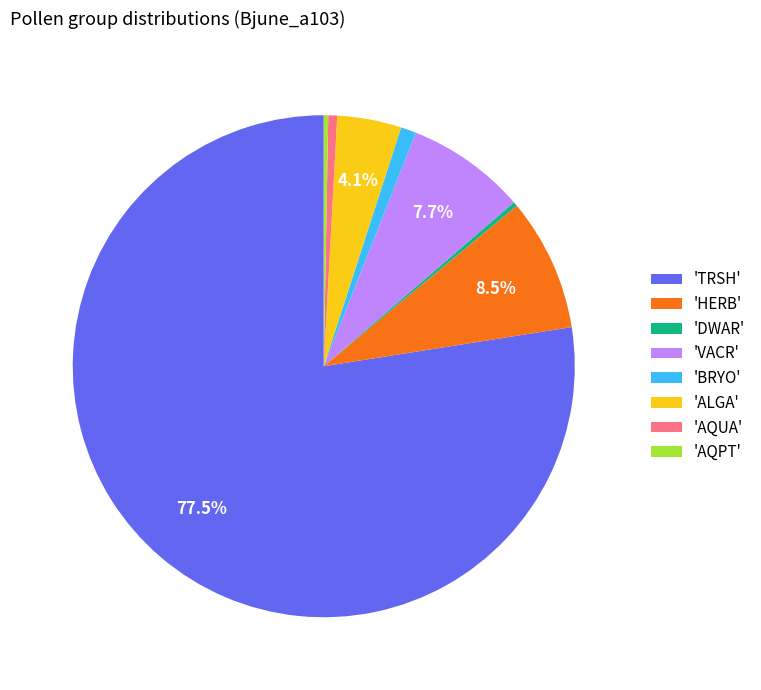

Which has a higher value, 'VACR' or 'AQUA'?

'VACR'